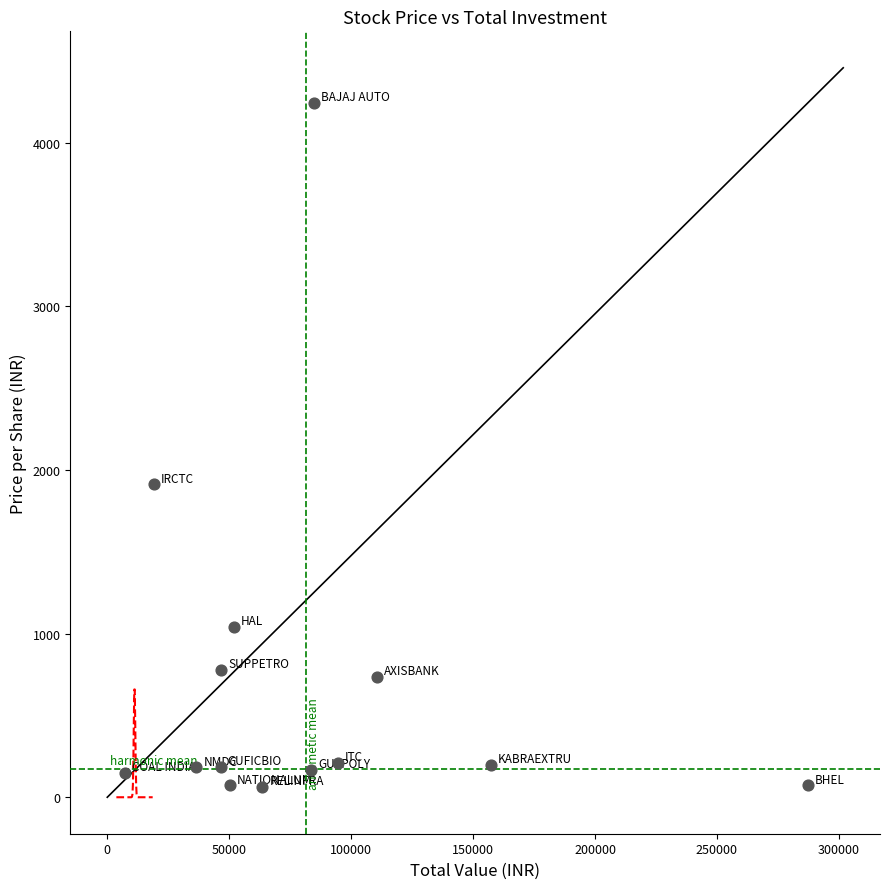

What is the range of X values (max minus min)?

279955.0